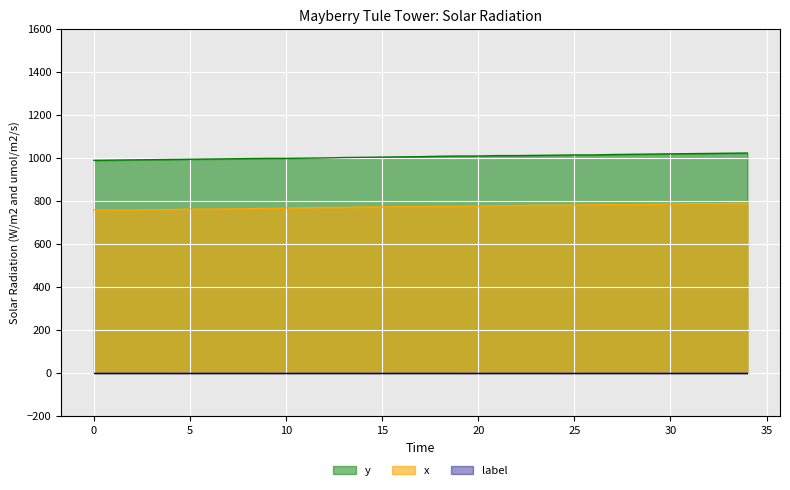

What is the maximum value shown in the chart?

1023